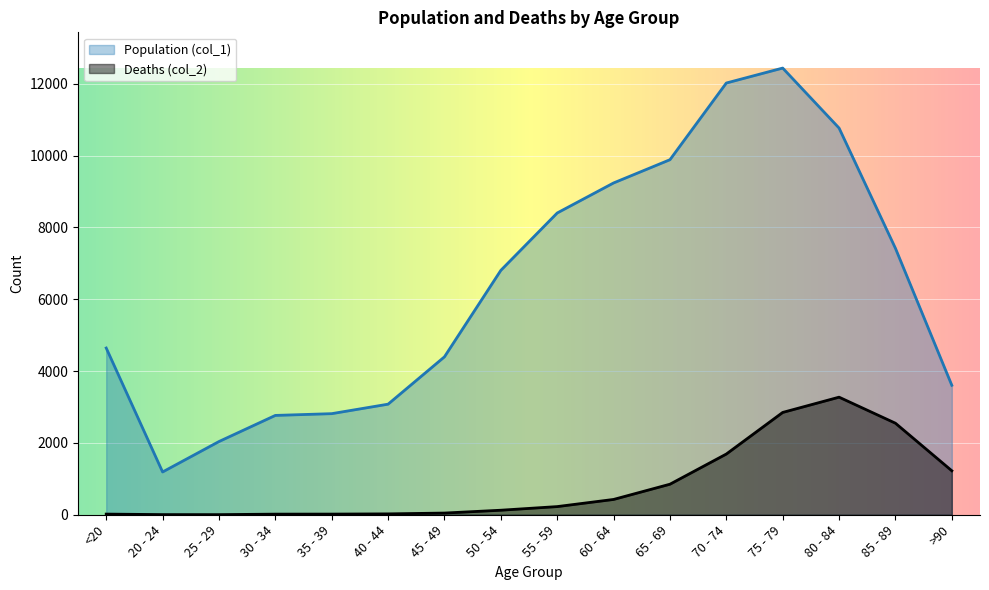

List the series in order of their peak value, lowest first.

Deaths (col_2), Population (col_1)